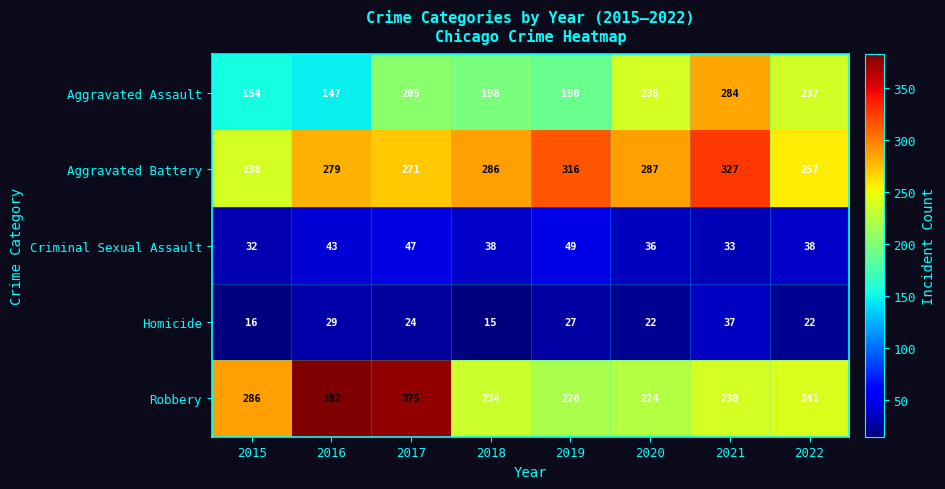

Is the value of Robbery at 2016 greater than the value of Aggravated Assault at 2019?

Yes